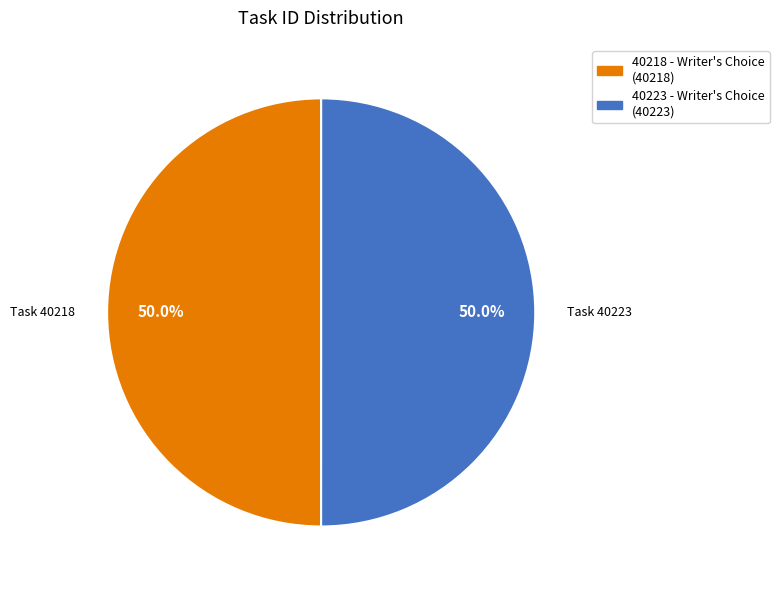

What is the ratio of the value at 40223 - Writer's Choice to the value at 40218 - Writer's Choice?

1.0